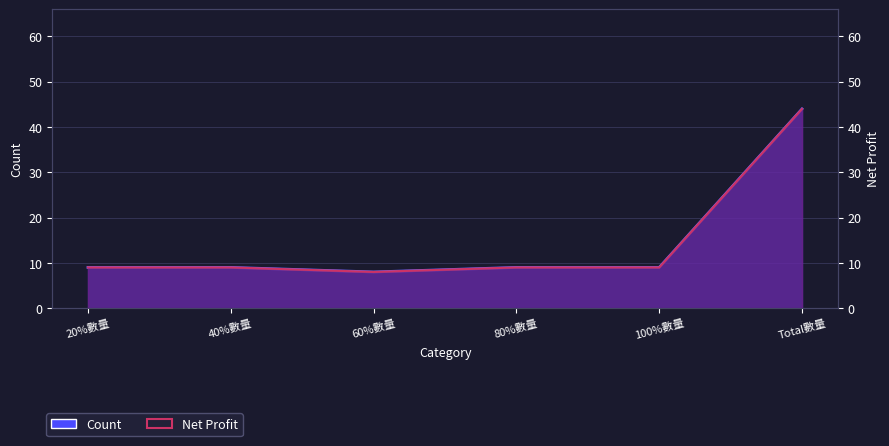

The Count series shows 4 at 60%數量. True or false?

False